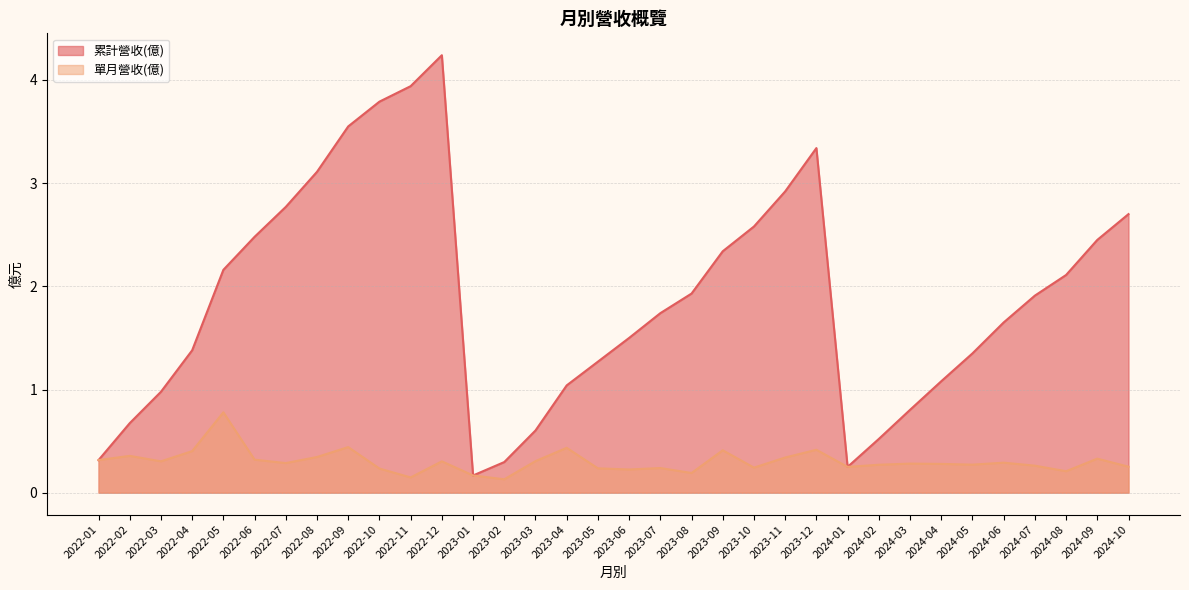

Between 2023-08 and 2022-02, which series saw the biggest shift?

累計營收(億)